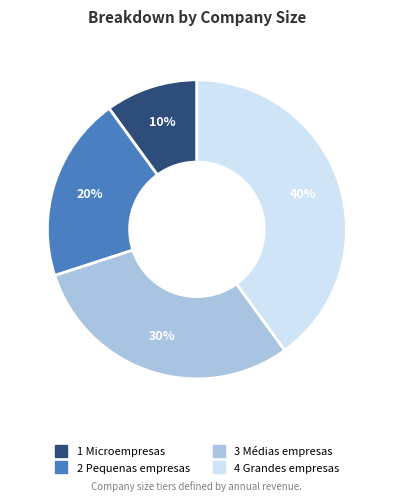

How many slices are in this pie chart?

4